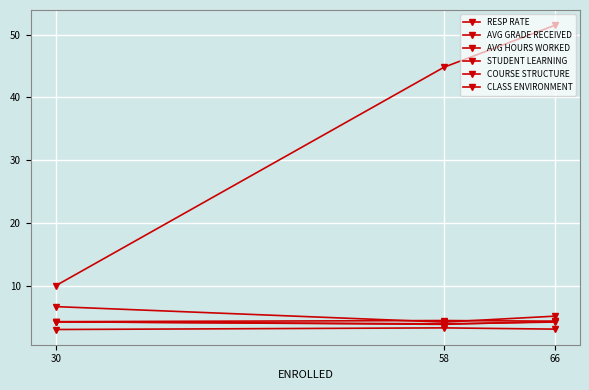

How many lines are shown in the chart?

6